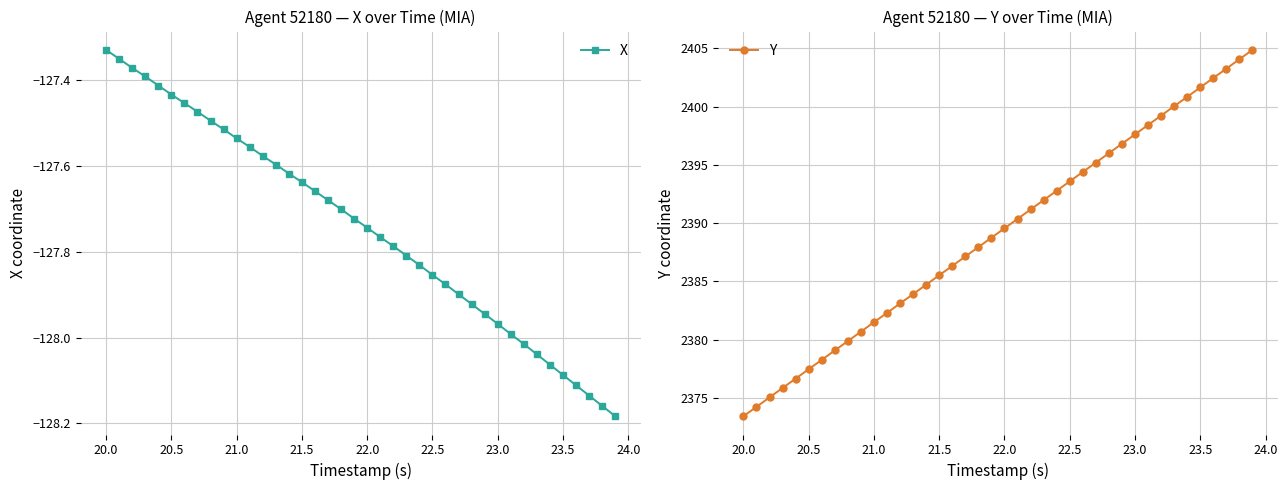

How many lines are shown in the chart?

2